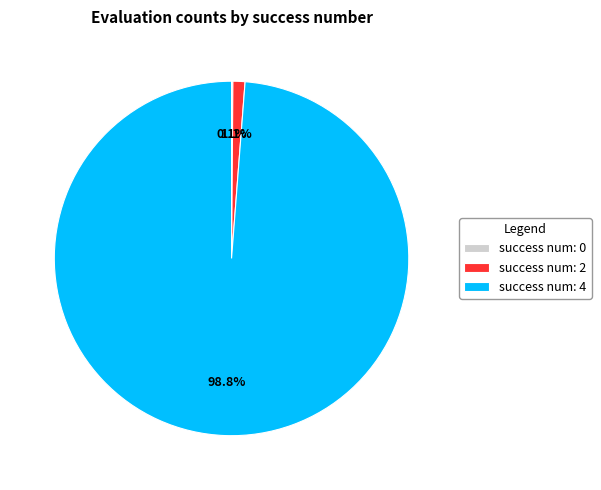

To the nearest percent, what is the average slice percentage?

33%